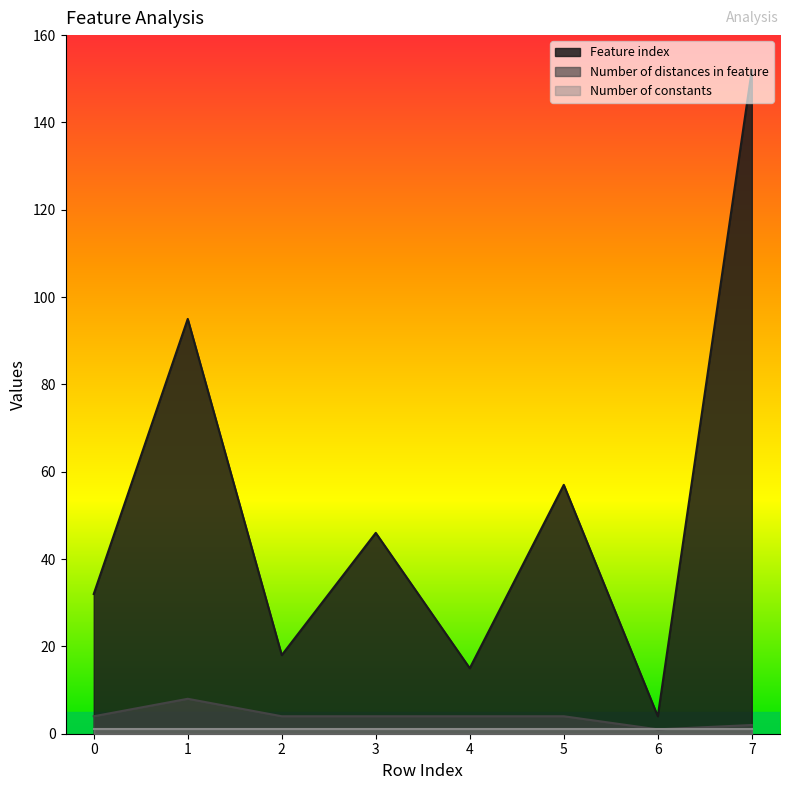

What is the maximum value shown in the chart?

152